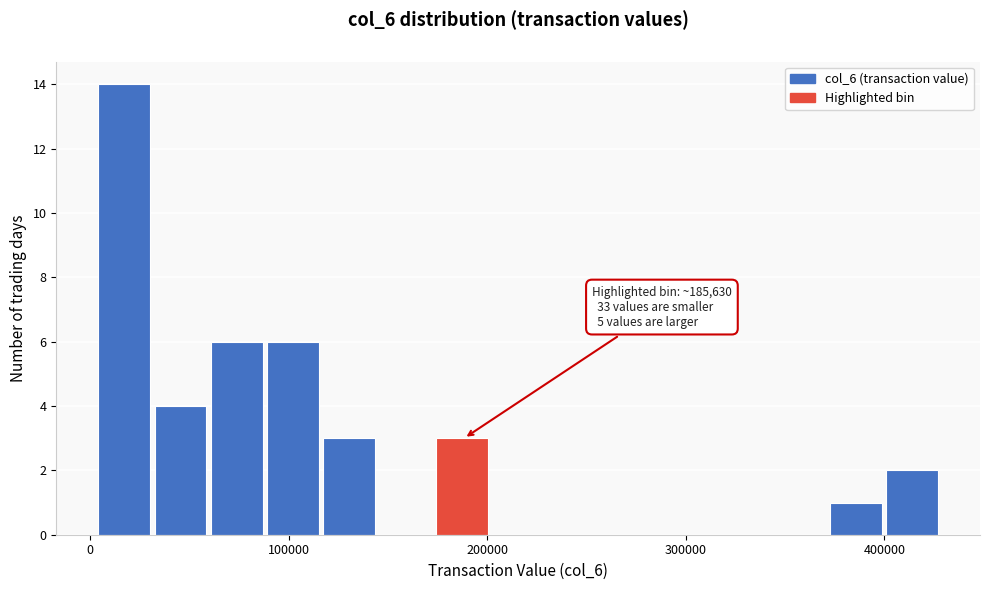

Around what value on the x-axis is the tallest bar? Give the approximate position of its centre, as read against the axis.

20000